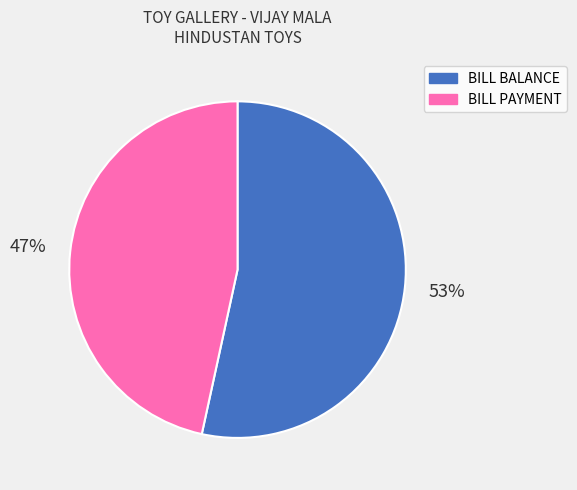

True or false: BILL BALANCE accounts for 53% of the total.

True